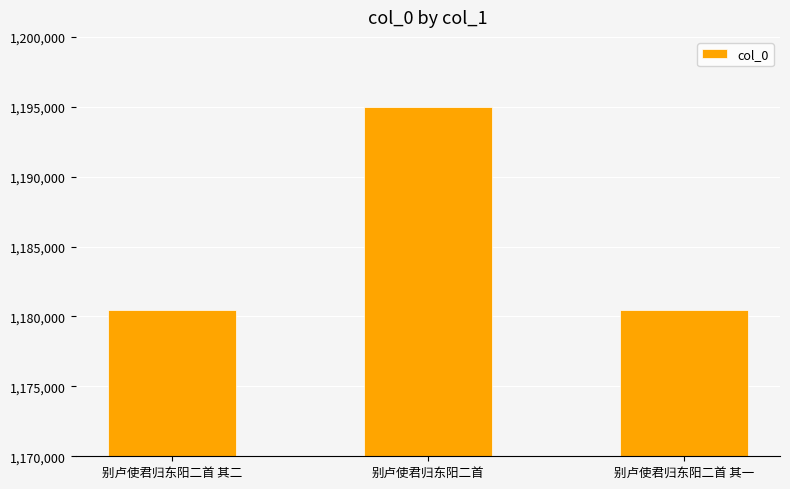

Is it true that the value at 别卢使君归东阳二首 is 1988460?

False